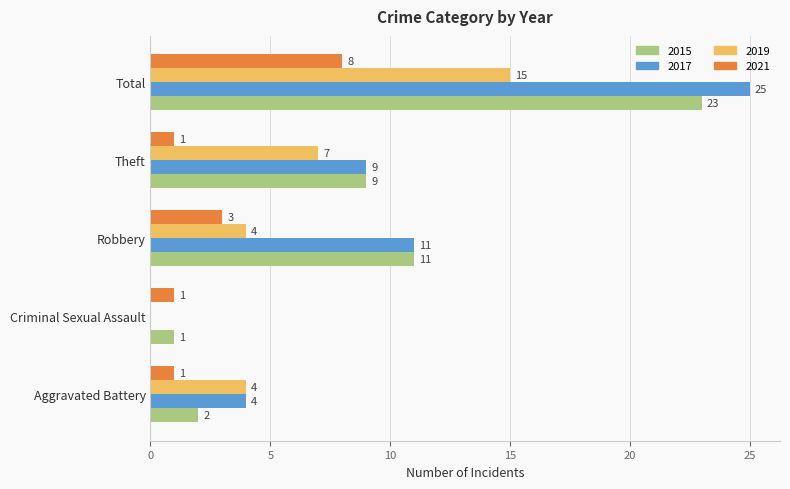

How many categories are shown in the chart?

5